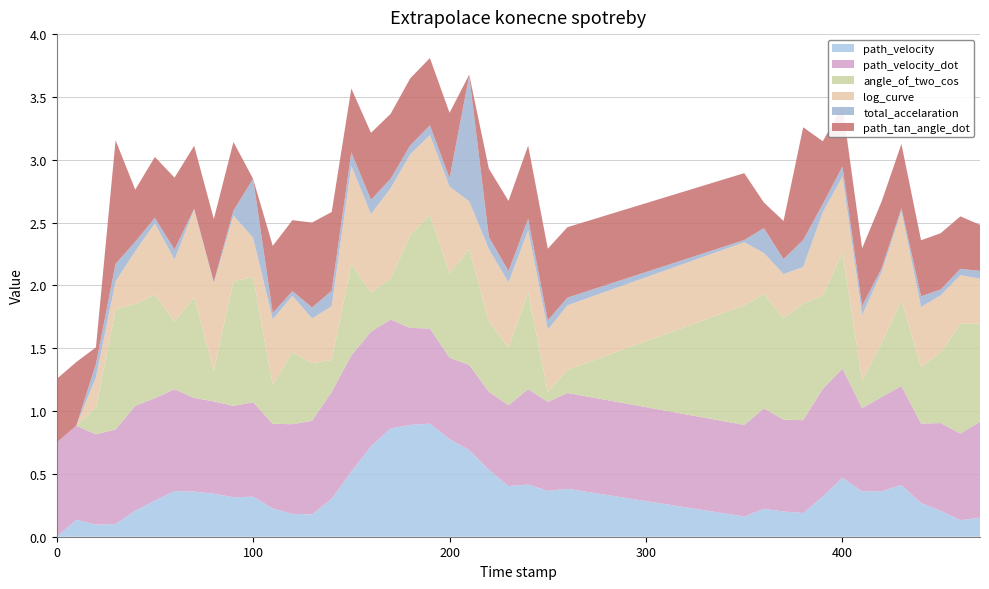

Reading left to right, transcribe all the data shown in this chart.

path_velocity: 0.0	0.1	0.1	0.1	0.2	0.3	0.4	0.4	0.3	0.3	0.3	0.2	0.2	0.2	0.3	0.5	0.7	0.9	0.9	0.9	0.8	0.7	0.5	0.4	0.4	0.4	0.4	0.2	0.2	0.2	0.2	0.3	0.5	0.4	0.4	0.4	0.3	0.2	0.1	0.2
path_velocity_dot: 0.7	0.7	0.7	0.8	0.8	0.8	0.8	0.7	0.7	0.7	0.8	0.7	0.7	0.7	0.9	0.9	0.9	0.9	0.8	0.8	0.6	0.7	0.6	0.6	0.8	0.7	0.8	0.7	0.8	0.7	0.7	0.9	0.9	0.7	0.8	0.8	0.6	0.7	0.7	0.8
angle_of_two_cos: 0.0	0.0	0.2	1.0	0.8	0.8	0.5	0.8	0.2	1.0	1.0	0.3	0.6	0.5	0.3	0.7	0.3	0.3	0.7	0.9	0.7	0.9	0.6	0.5	0.8	0.1	0.2	1.0	0.9	0.8	0.9	0.7	0.9	0.2	0.4	0.7	0.5	0.6	0.9	0.8
log_curve: 0.0	0.0	0.2	0.2	0.4	0.6	0.5	0.7	0.7	0.5	0.3	0.5	0.4	0.4	0.4	0.8	0.6	0.7	0.6	0.6	0.7	0.4	0.6	0.5	0.5	0.5	0.5	0.5	0.3	0.4	0.3	0.7	0.6	0.5	0.6	0.7	0.5	0.5	0.4	0.4
total_accelaration: 0.0	0.0	0.1	0.1	0.1	0.0	0.1	0.0	0.0	0.0	0.5	0.0	0.0	0.1	0.1	0.1	0.1	0.1	0.1	0.1	0.1	1.0	0.1	0.1	0.1	0.1	0.1	0.0	0.2	0.1	0.2	0.1	0.1	0.1	0.0	0.0	0.1	0.0	0.0	0.1
path_tan_angle_dot: 0.5	0.5	0.1	1.0	0.4	0.5	0.6	0.5	0.5	0.5	0.0	0.5	0.6	0.7	0.6	0.5	0.5	0.5	0.5	0.5	0.5	0.0	0.5	0.6	0.6	0.6	0.6	0.5	0.2	0.3	0.9	0.5	0.5	0.5	0.5	0.5	0.4	0.4	0.4	0.4